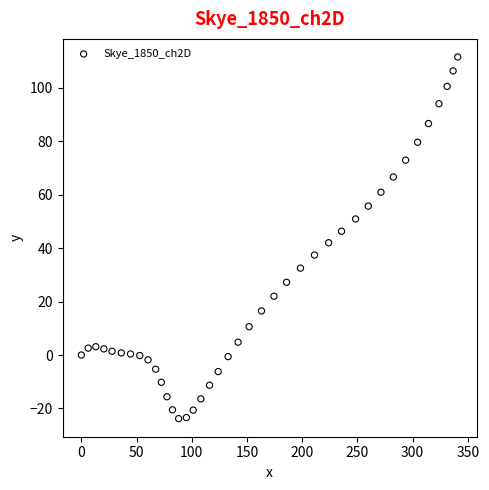

What is the range of Y values (max minus min)?

135.3